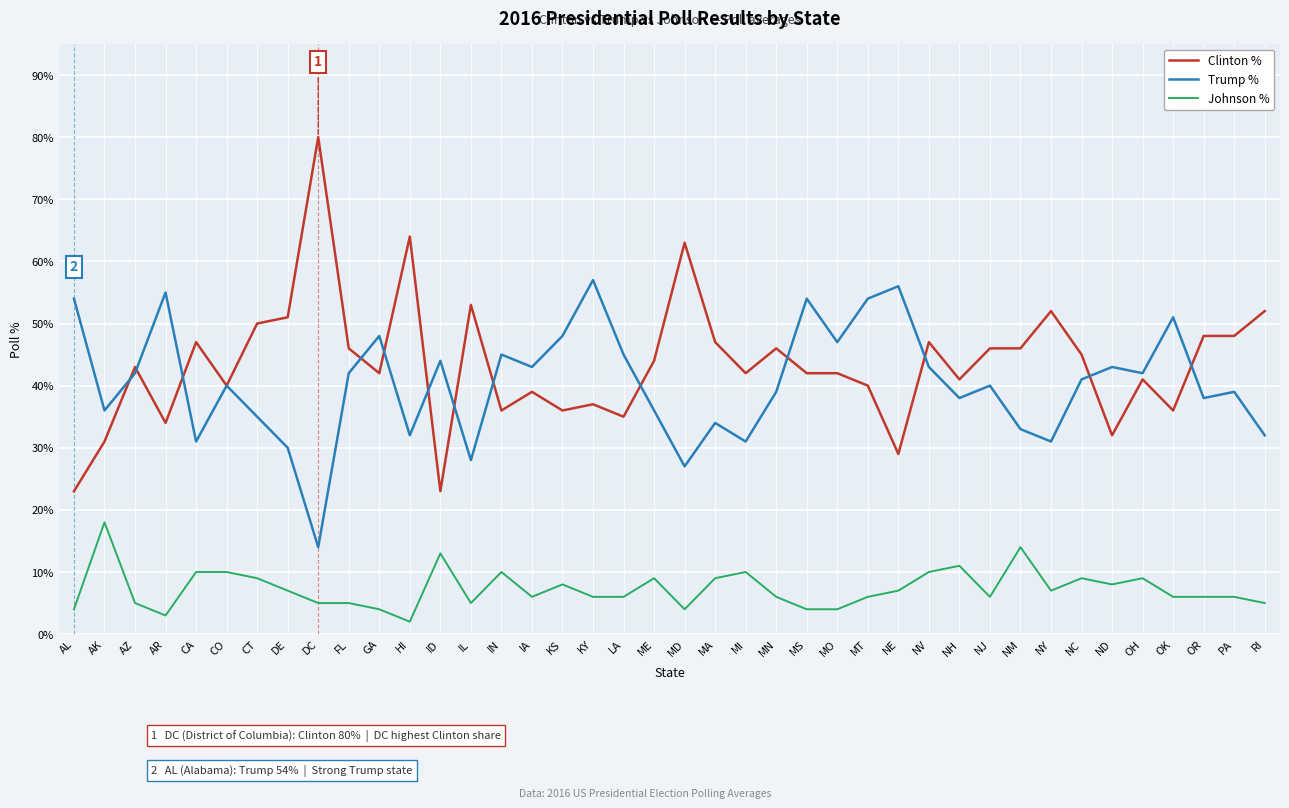

In Trump %, how many points are lower than both neighbors (excluding endpoints)?

13